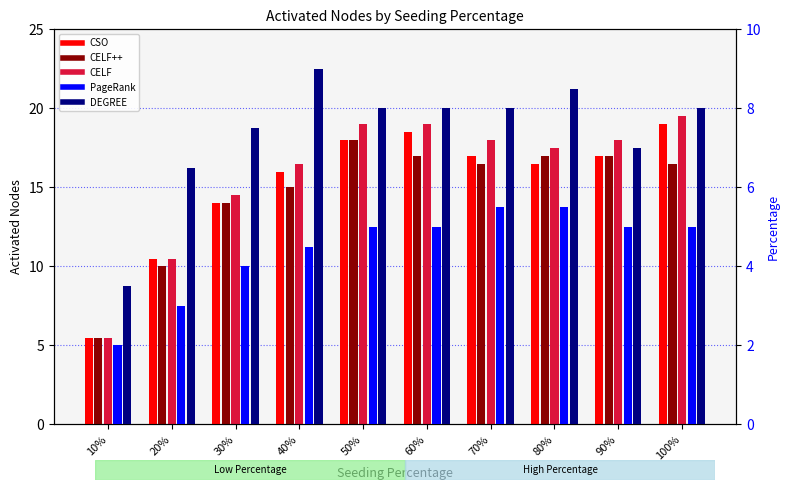

Reading right to left, transcribe all the data shown in this chart.

CSO: 100%=19.0	90%=17.0	80%=16.5	70%=17.0	60%=18.5	50%=18.0	40%=16.0	30%=14.0	20%=10.5	10%=5.5
CELF++: 100%=16.5	90%=17.0	80%=17.0	70%=16.5	60%=17.0	50%=18.0	40%=15.0	30%=14.0	20%=10.0	10%=5.5
CELF: 100%=19.5	90%=18.0	80%=17.5	70%=18.0	60%=19.0	50%=19.0	40%=16.5	30%=14.5	20%=10.5	10%=5.5
PageRank: 100%=5.0	90%=5.0	80%=5.5	70%=5.5	60%=5.0	50%=5.0	40%=4.5	30%=4.0	20%=3.0	10%=2.0
DEGREE: 100%=8.0	90%=7.0	80%=8.5	70%=8.0	60%=8.0	50%=8.0	40%=9.0	30%=7.5	20%=6.5	10%=3.5